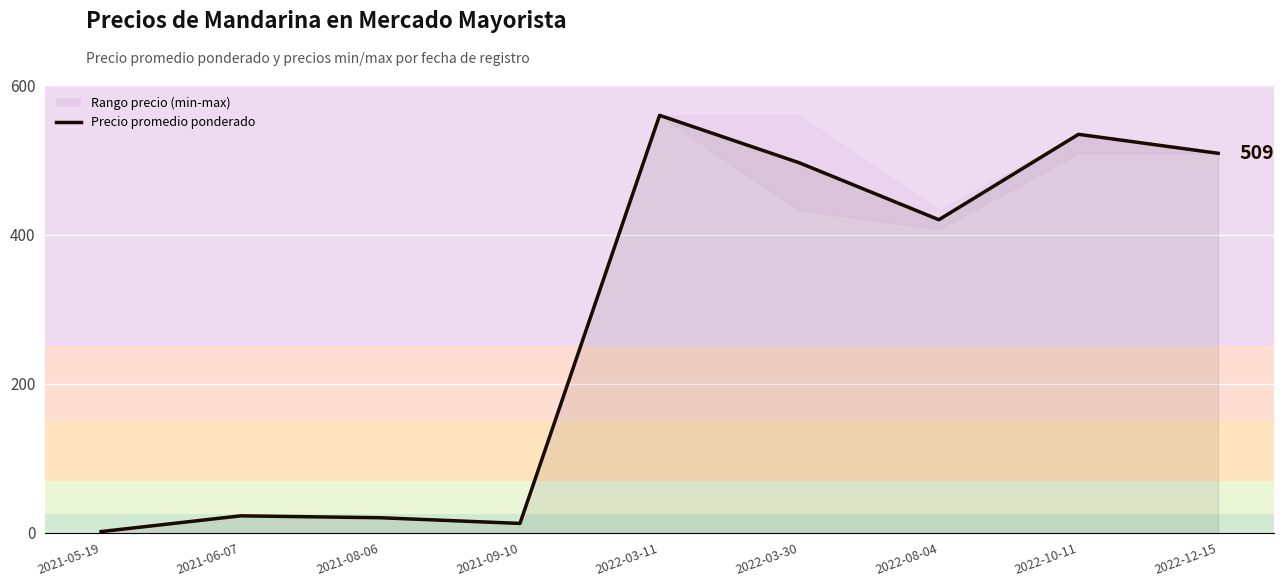

Is it true that the value at 2021-06-07 is 22.9?

True